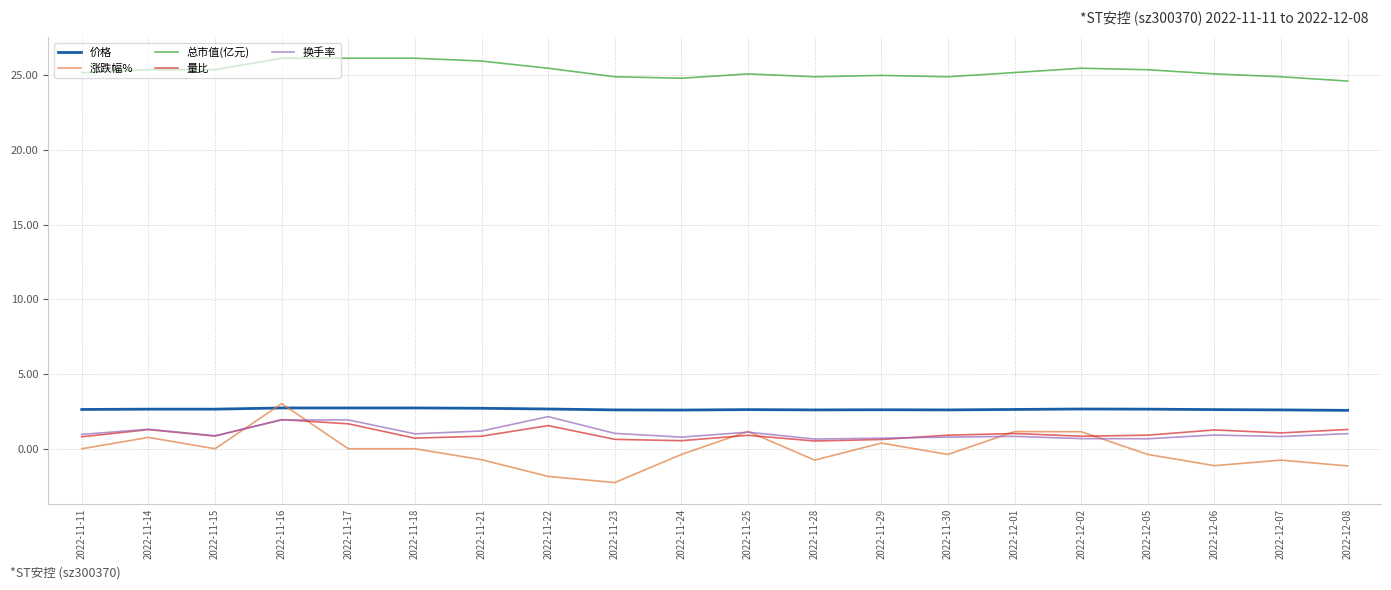

Is the value of 换手率 at 2022-11-18 greater than the value of 涨跌幅% at 2022-12-06?

Yes